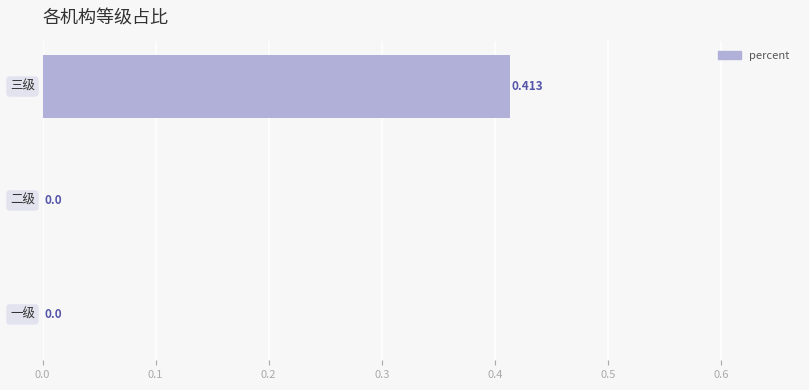

Count the number of values greater than 0.

1